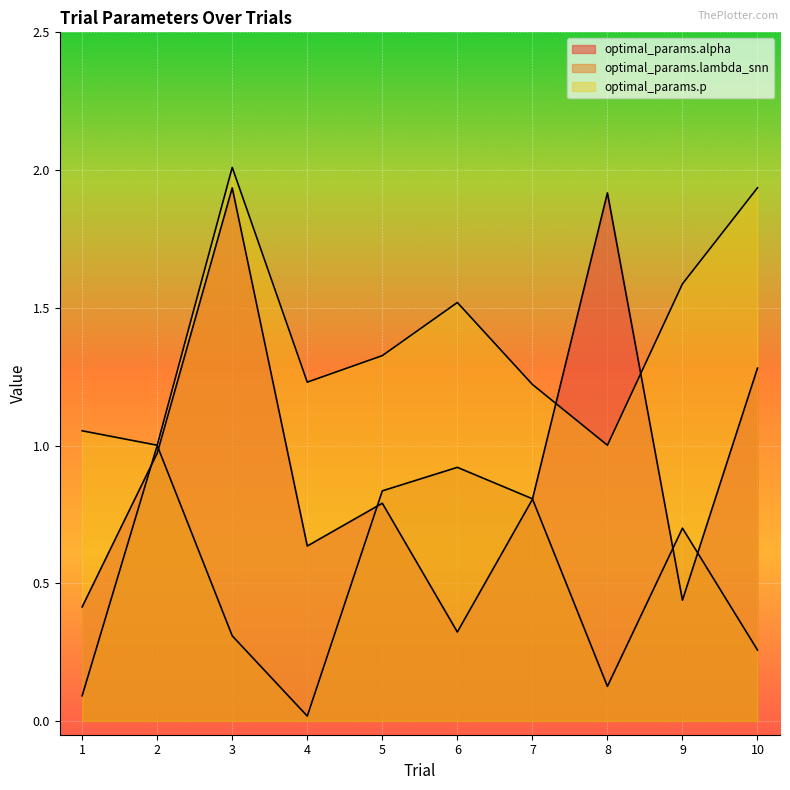

Reading left to right, what are all the values shown in this chart?

optimal_params.alpha: 0.4	1.0	1.9	0.6	0.8	0.3	0.8	1.9	0.4	1.3
optimal_params.lambda_snn: 0.1	1.0	0.3	0.0	0.8	0.9	0.8	0.1	0.7	0.3
optimal_params.p: 1.1	1.0	2.0	1.2	1.3	1.5	1.2	1.0	1.6	1.9